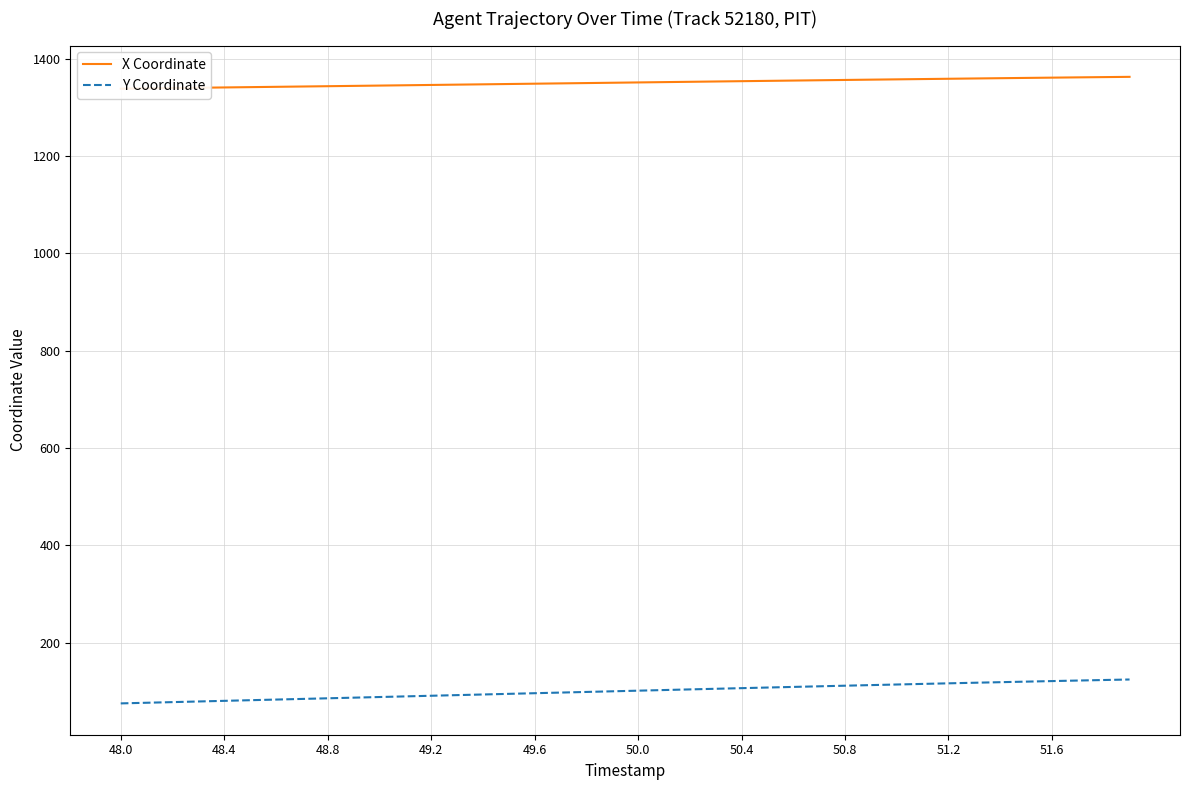

The value of Y Coordinate at 49.6 is 96.6. True or false?

True